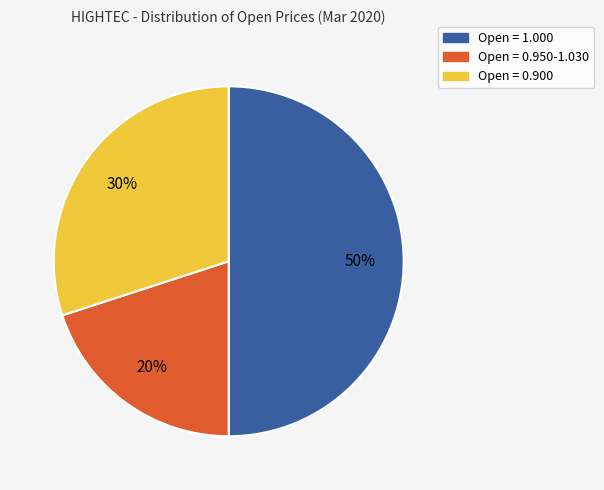

Does Open = 0.900 represent more than half of the total?

No